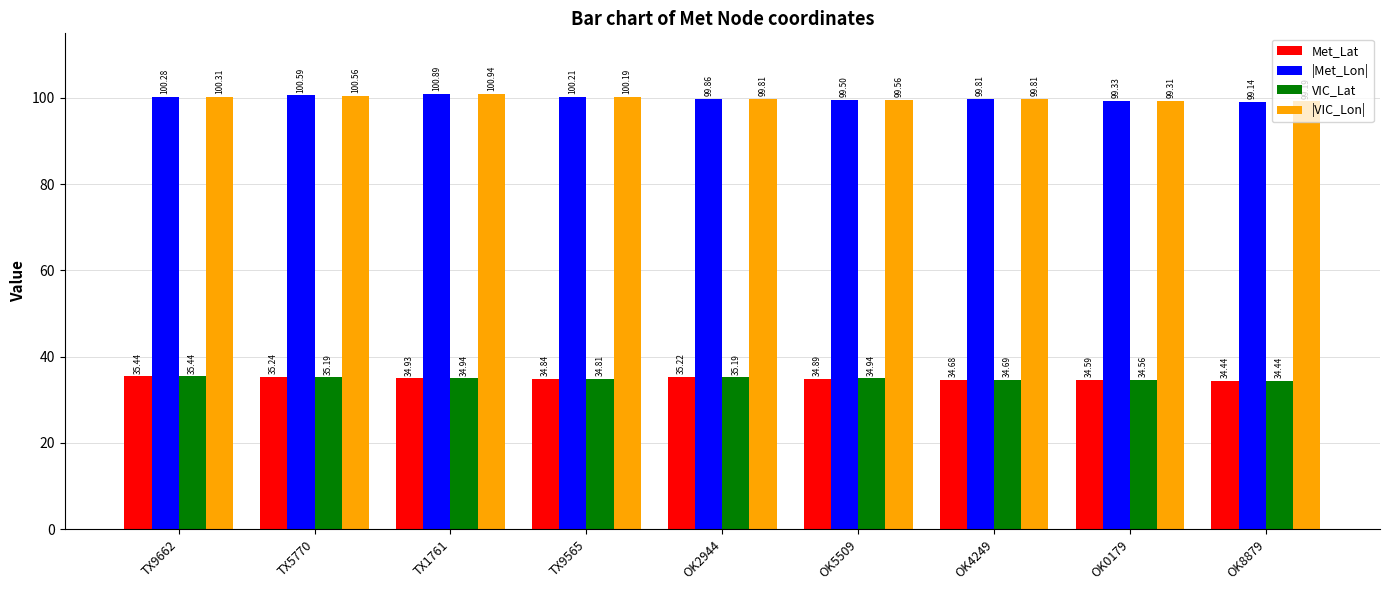

What is the label of the 2nd bar from the right?

OK0179